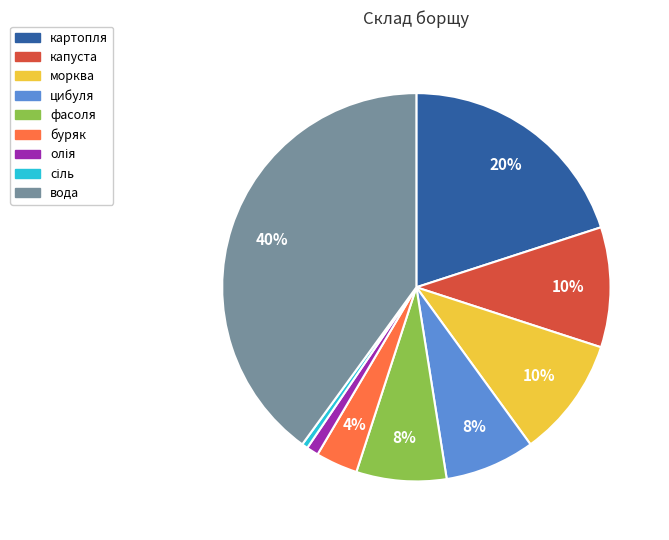

Between капуста and цибуля, which is larger?

капуста